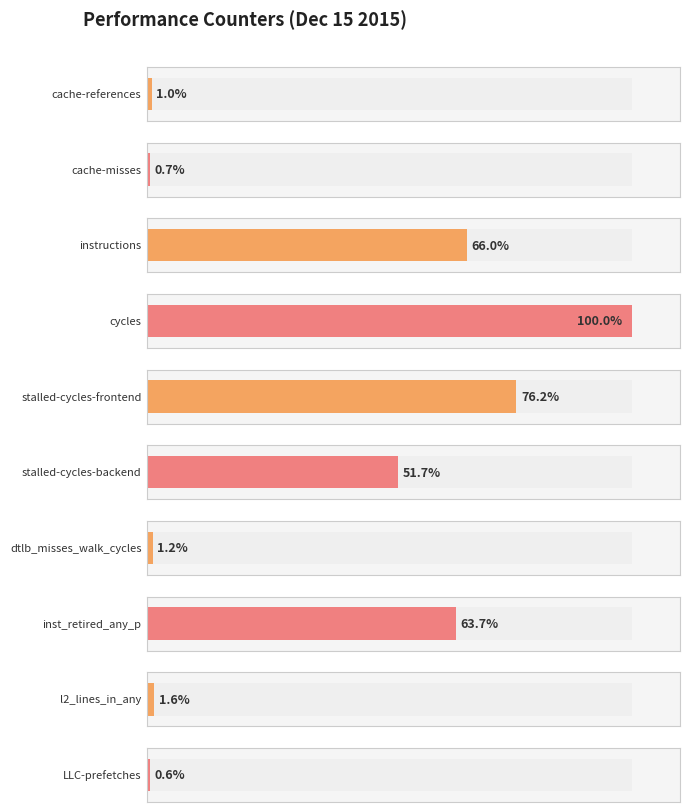

The value at dtlb_misses_walk_cycles is 837685118. True or false?

True